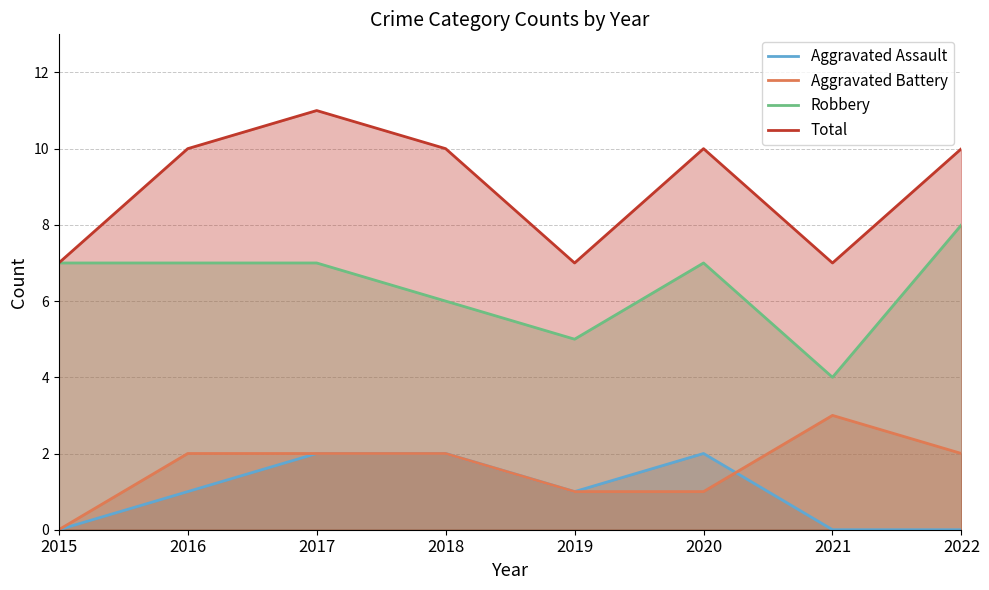

What is the greatest value displayed?

11